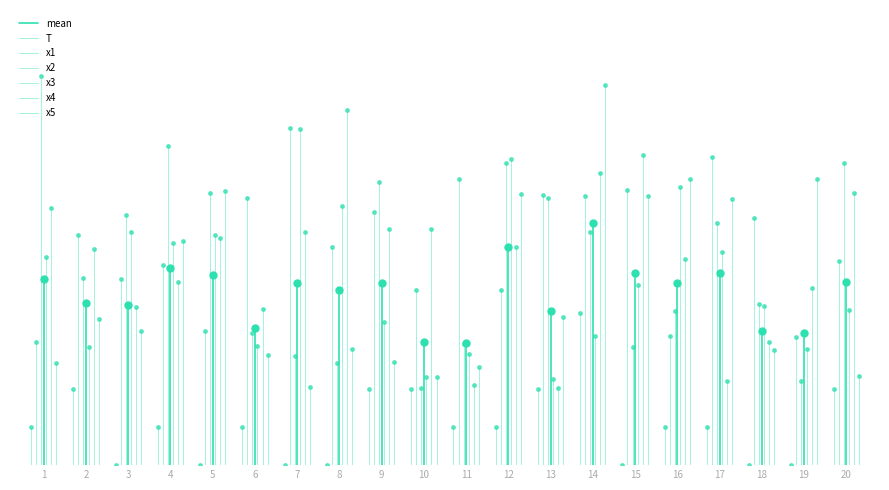

What is the value of the x5 point at the 11th from the left?

2.6